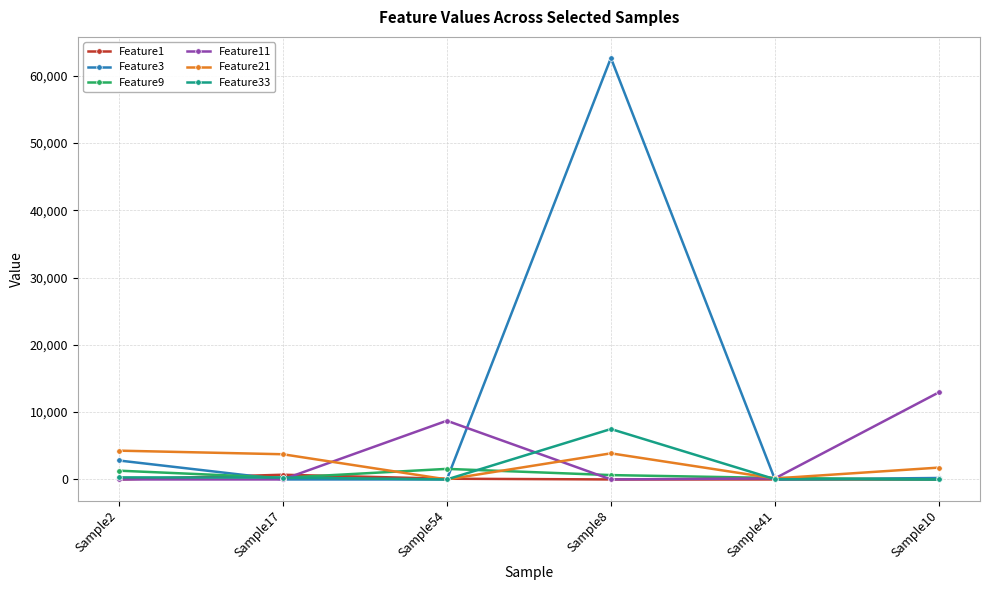

What is the label of the 4th point from the left?

Sample8